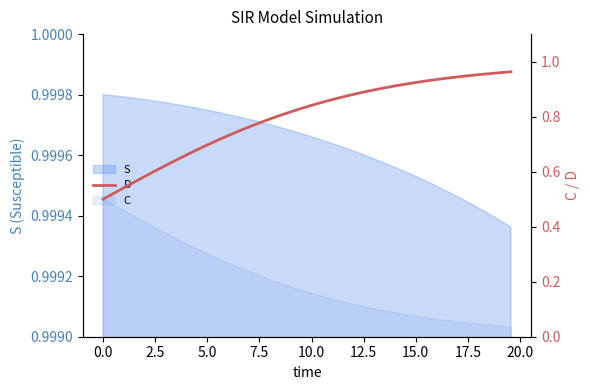

What is the maximum value shown in the chart?

1.0